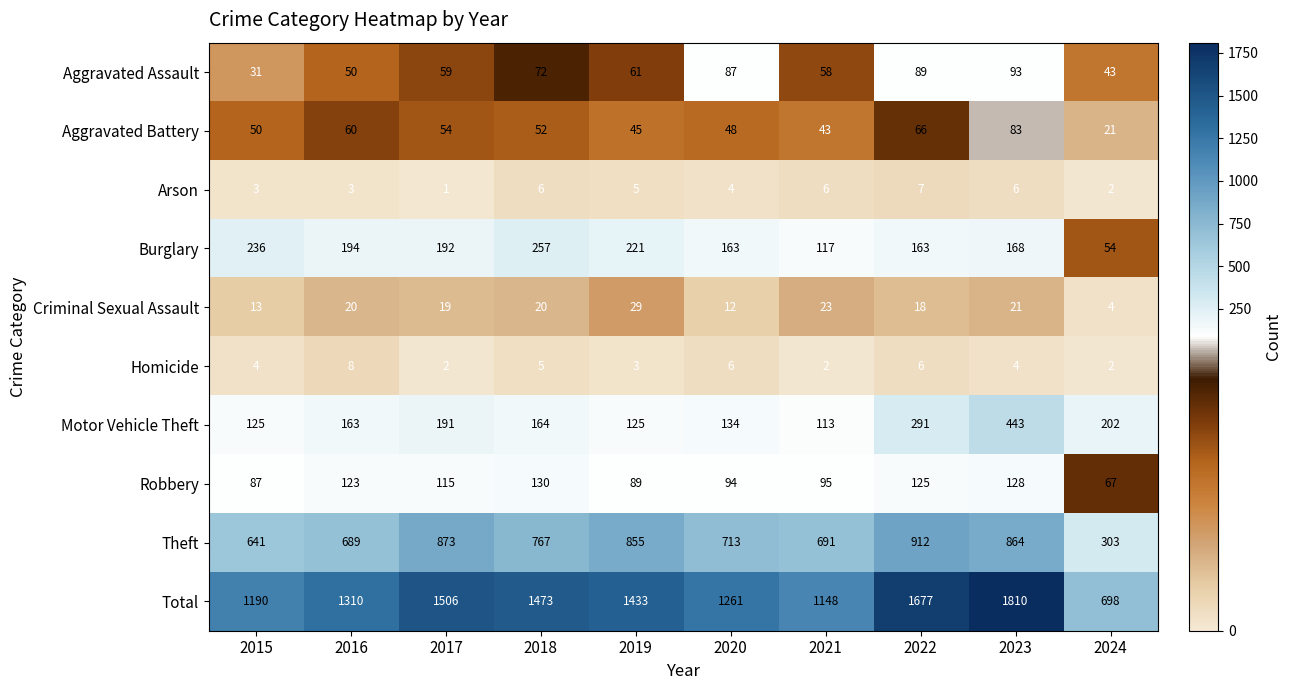

What is the sum of all Burglary values?

1765